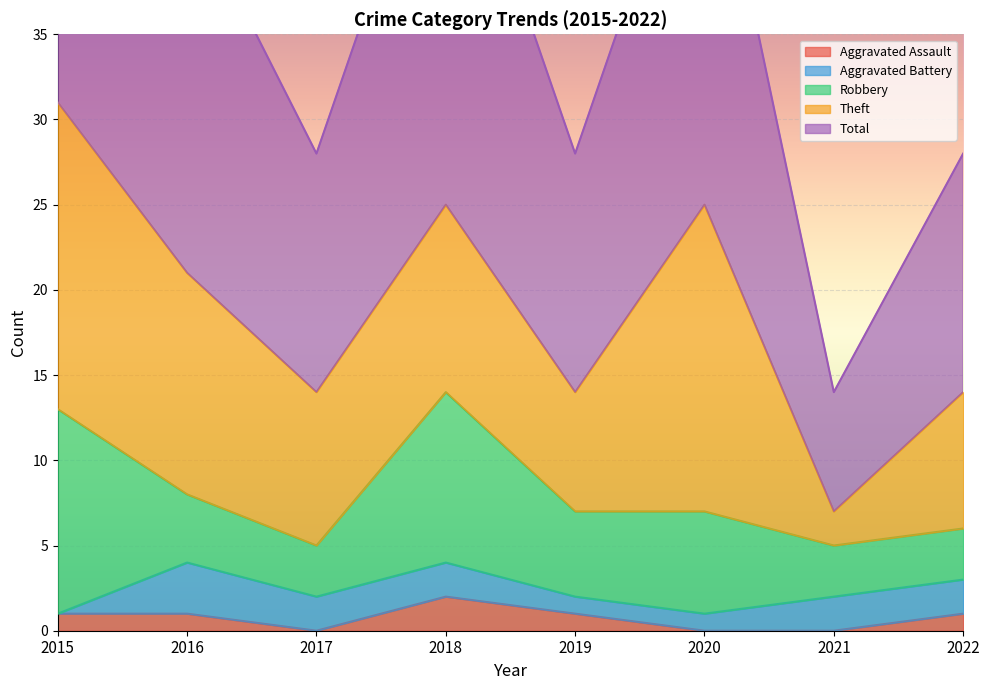

At which label is Total closest to 19?

2016